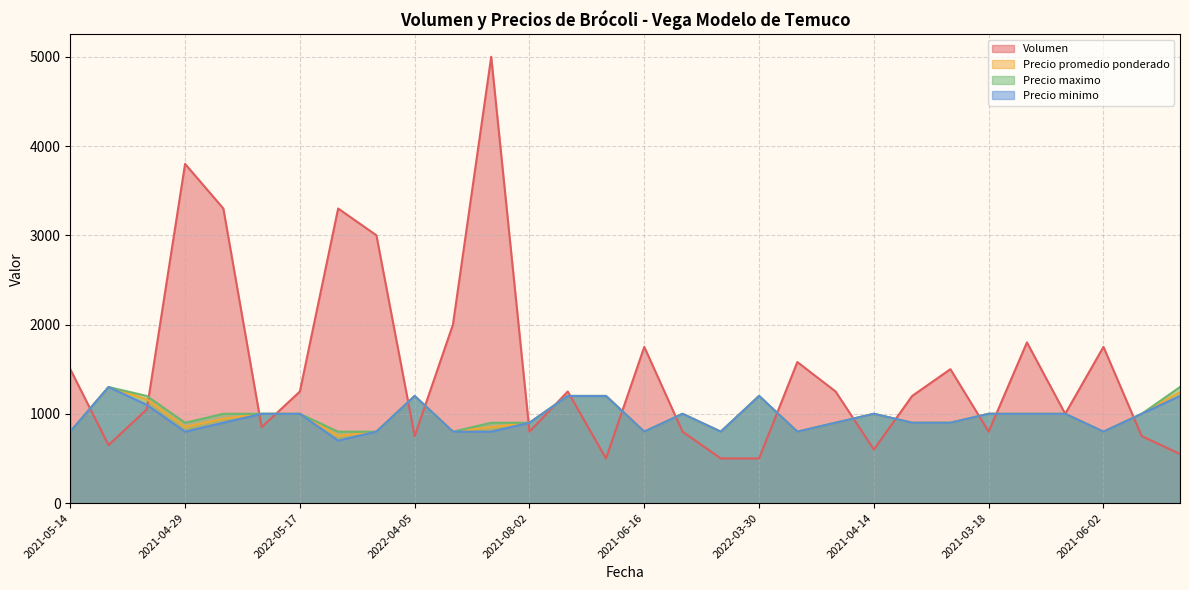

True or false: Precio maximo and Precio minimo cross at least once.

False